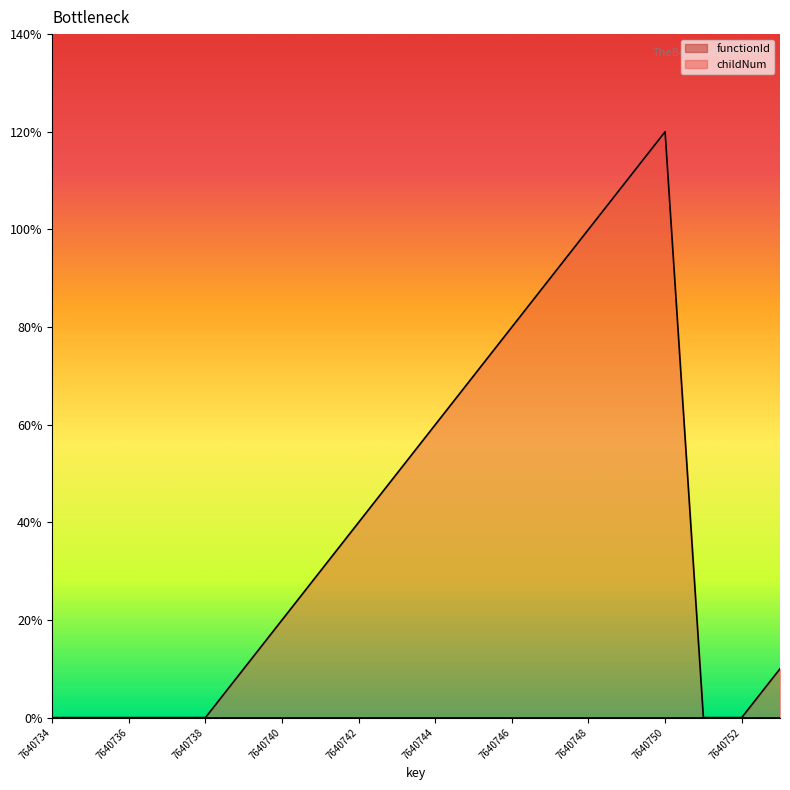

Does the chart display data point markers on the line(s)?

No